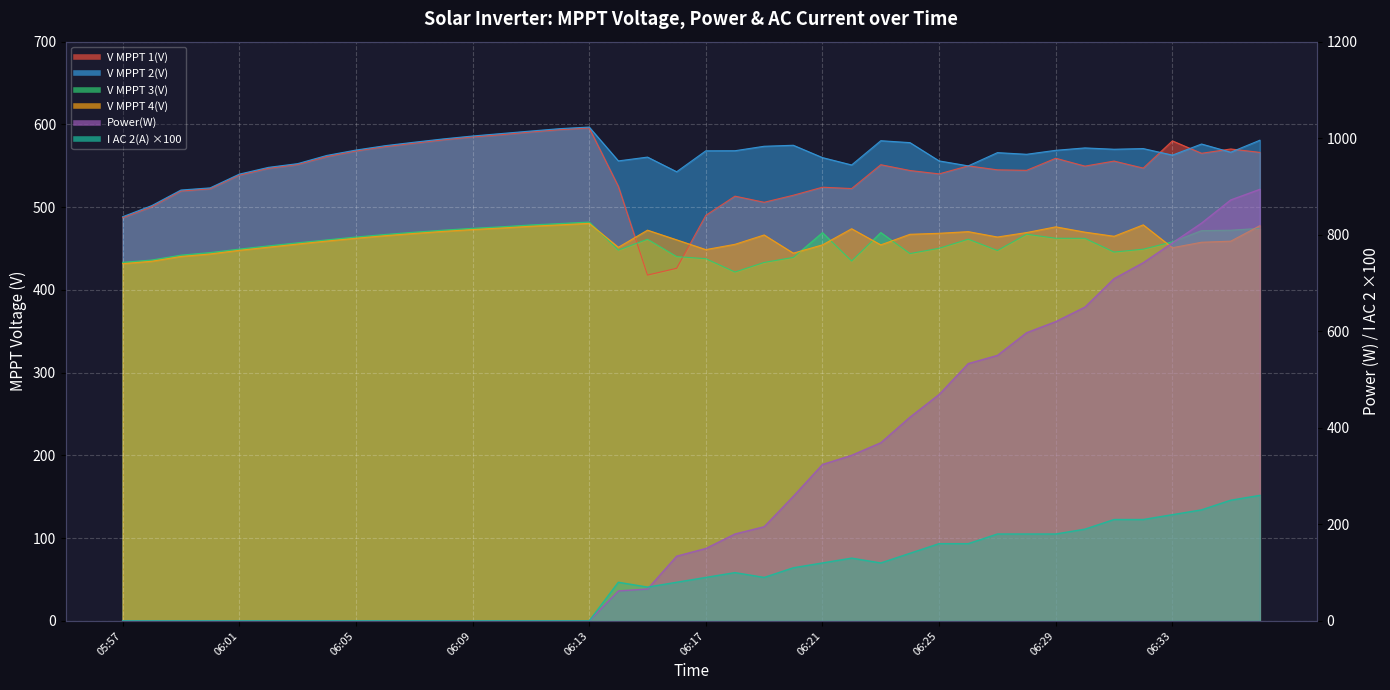

How many interior local peaks does the I AC 2(A) series have?

3